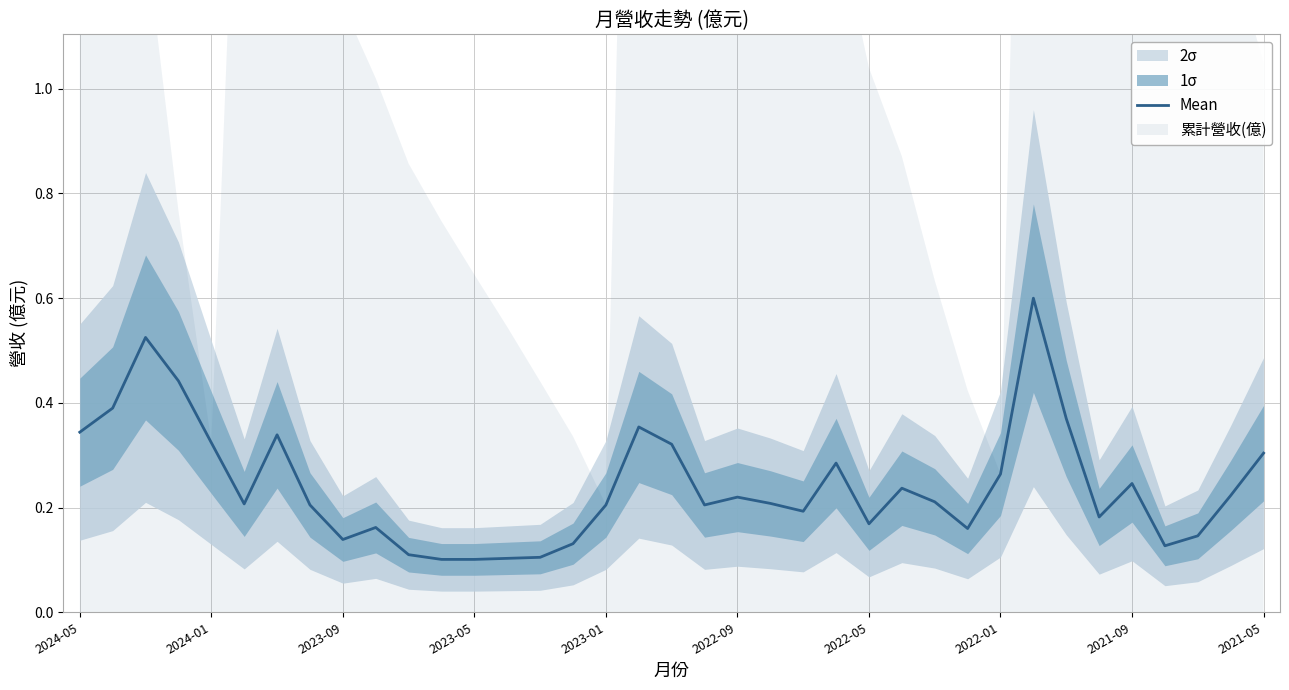

How many interior local valleys (lower than both neighbors) does the data have?

8